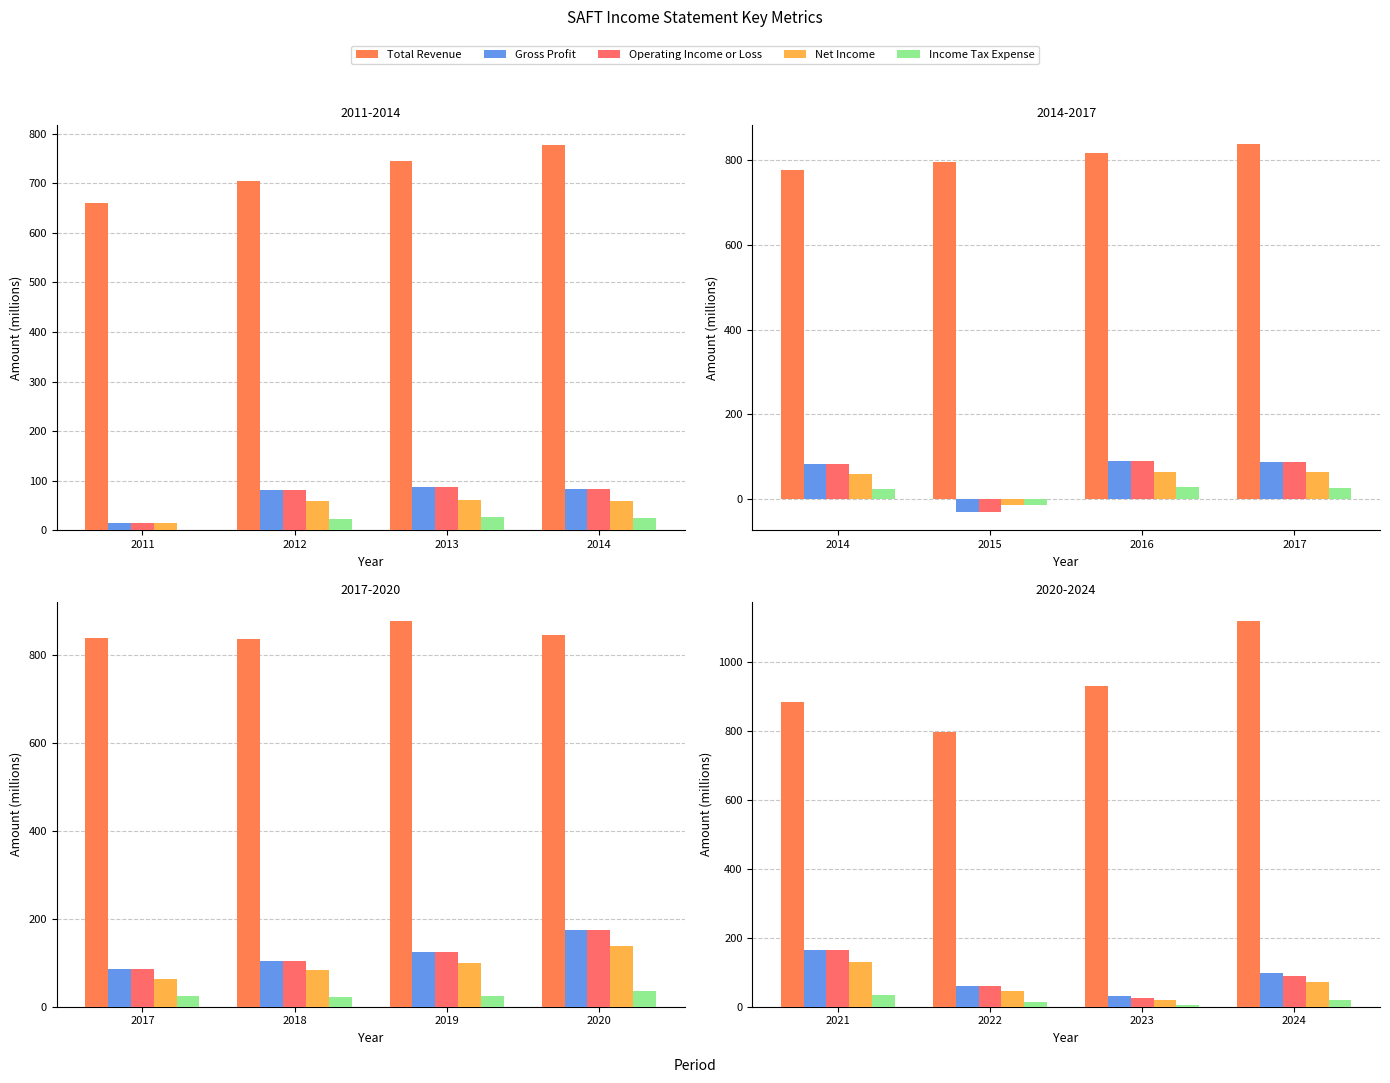

What is the value of the Operating Income or Loss bar at the 4th from the left?

90.4